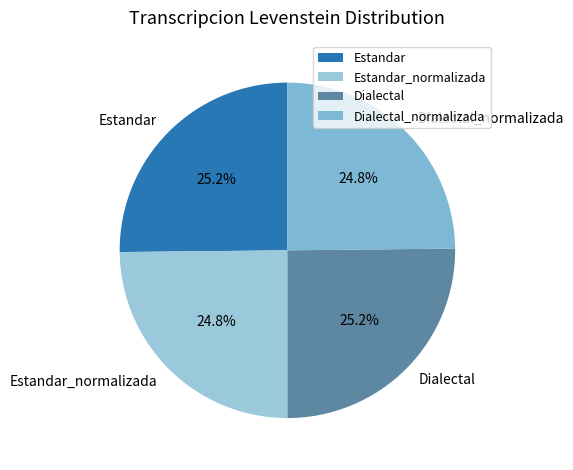

Does Dialectal account for over 50% of the chart?

No